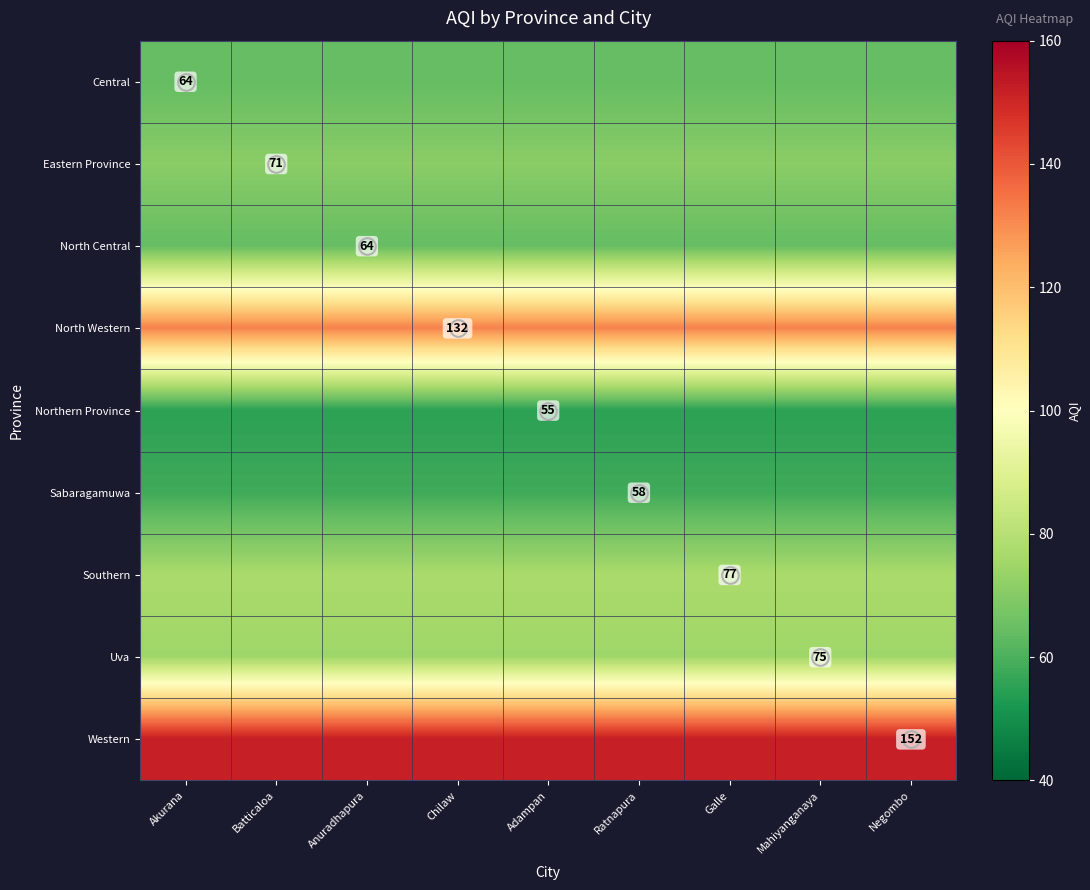

Which label corresponds to the largest value in the chart?

Akurana